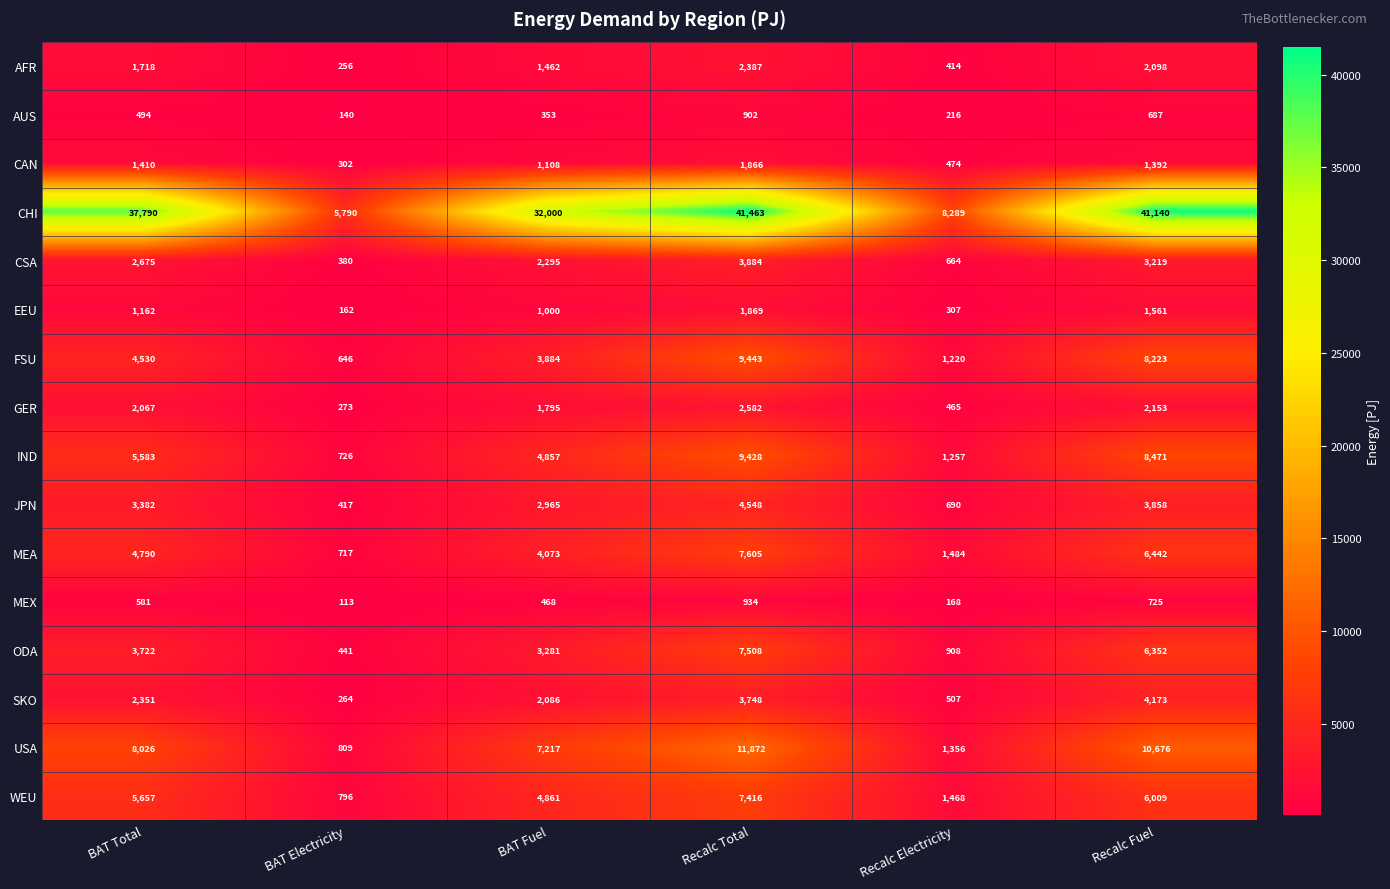

Where is EEU nearest to the value 1015?

BAT Fuel